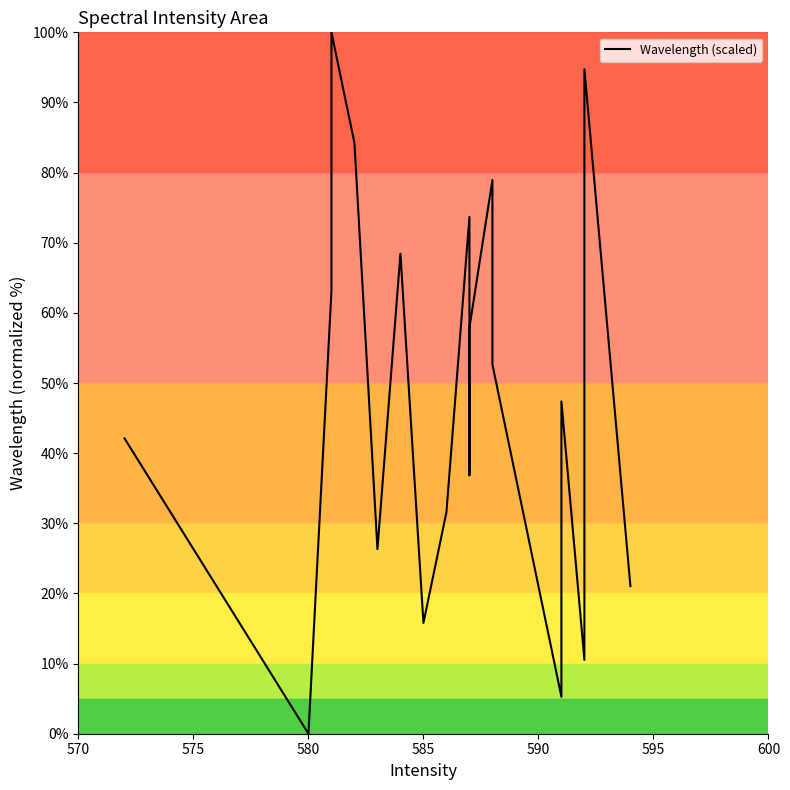

How many interior local peaks (higher than both neighbors) does the data have?

6